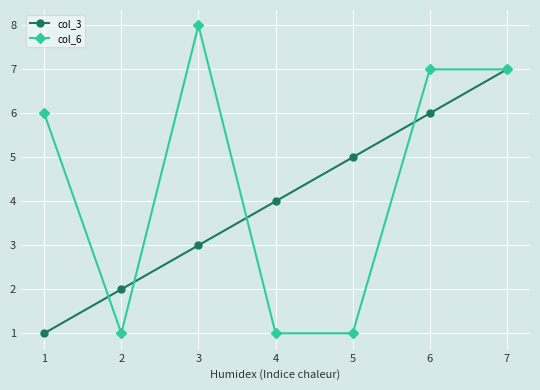

What is the maximum value for col_3?

7